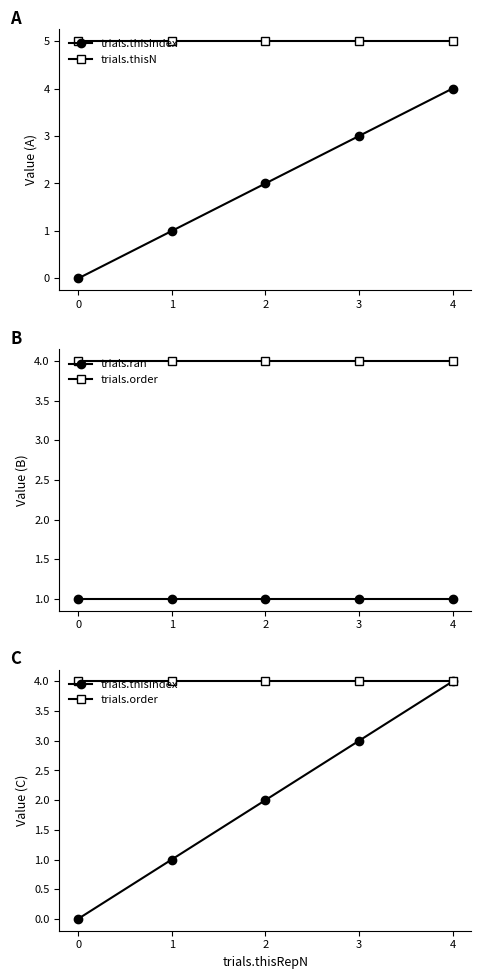

List the series in order of their peak value, highest first.

trials.thisN, trials.thisIndex, trials.order, trials.ran